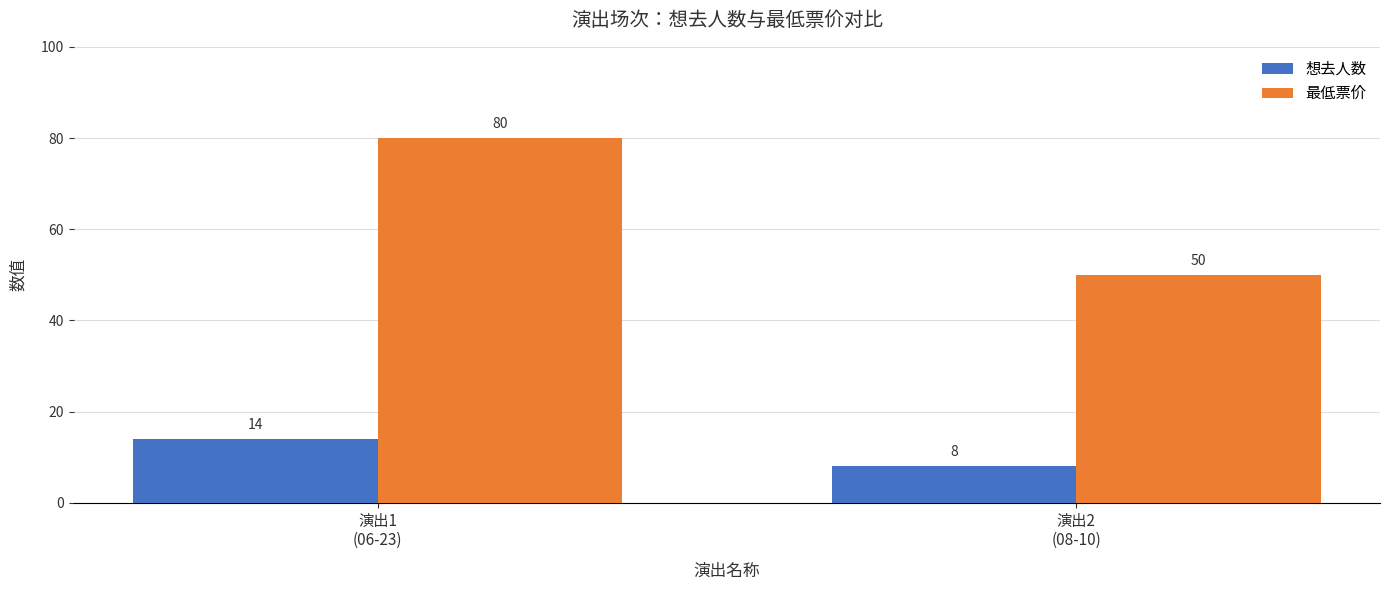

What is the sum of the 想去人数 values at 演出2
(08-10) and 演出1
(06-23)?

22